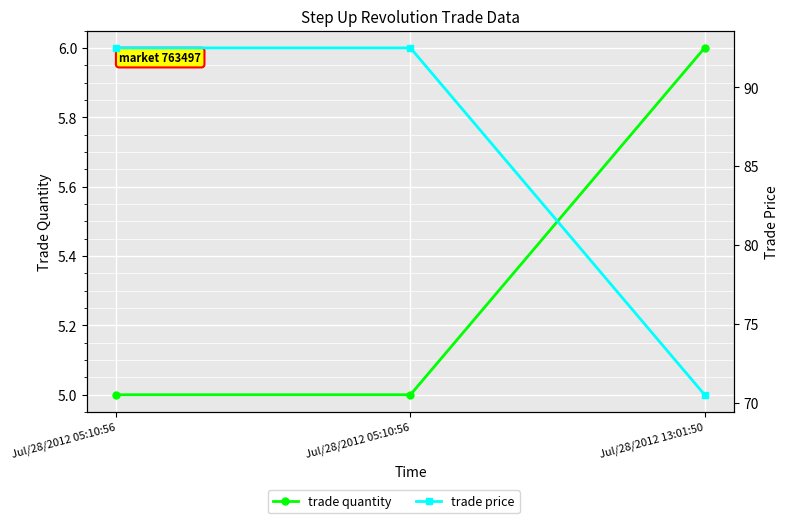

Count the trade quantity values in the range 5 to 6.

3